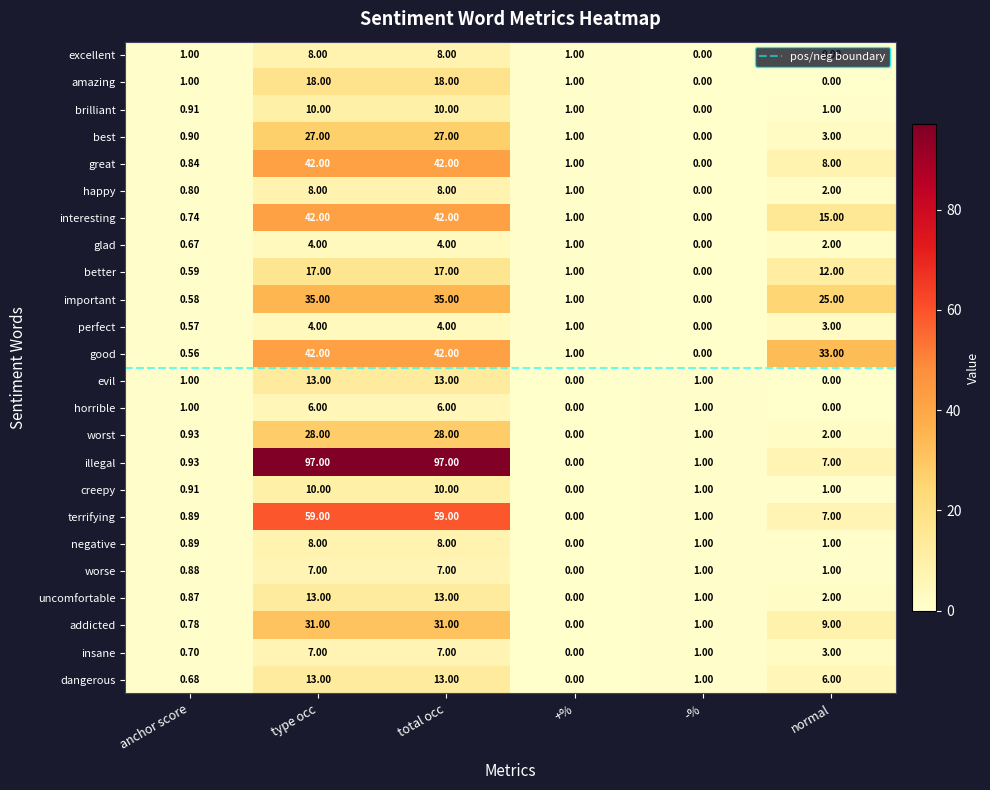

Which series has the largest total across all categories?

illegal